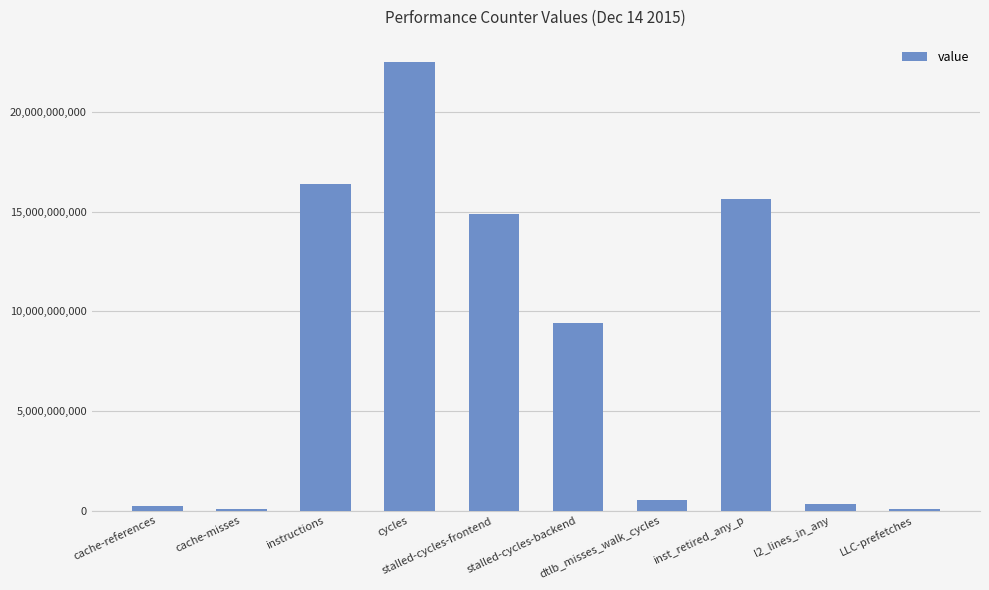

What is the sum of all values?

79992207338